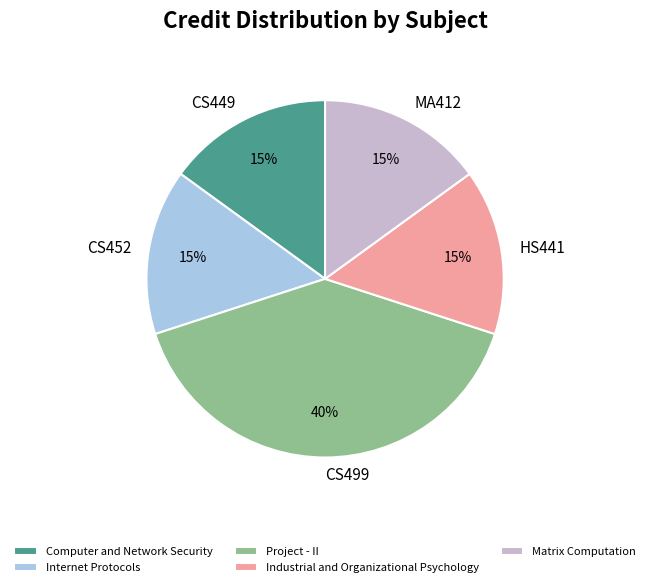

To the nearest percent, what is the combined percentage of HS441 and CS449?

30%